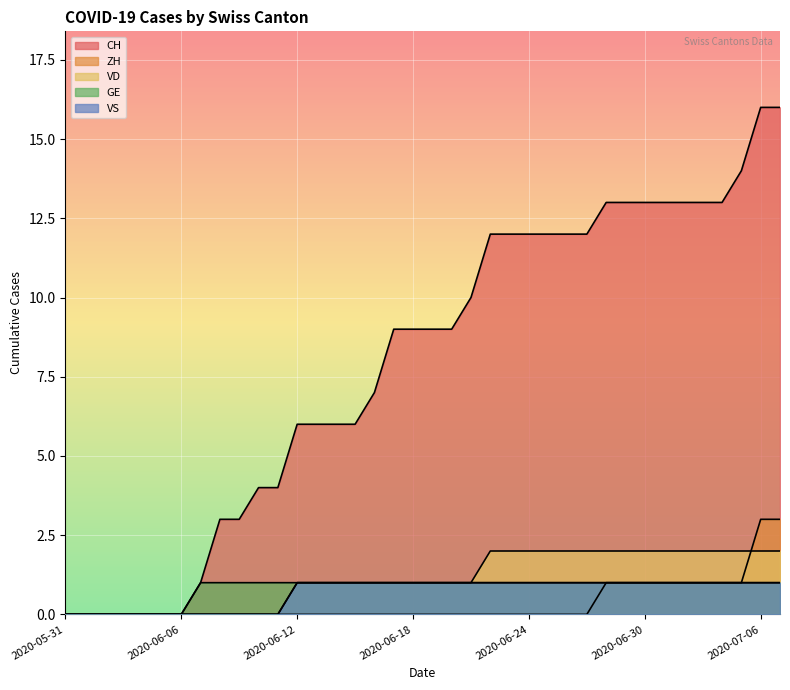

Is the value of VD at 2020-06-26 greater than the value of VS at 2020-06-20?

Yes